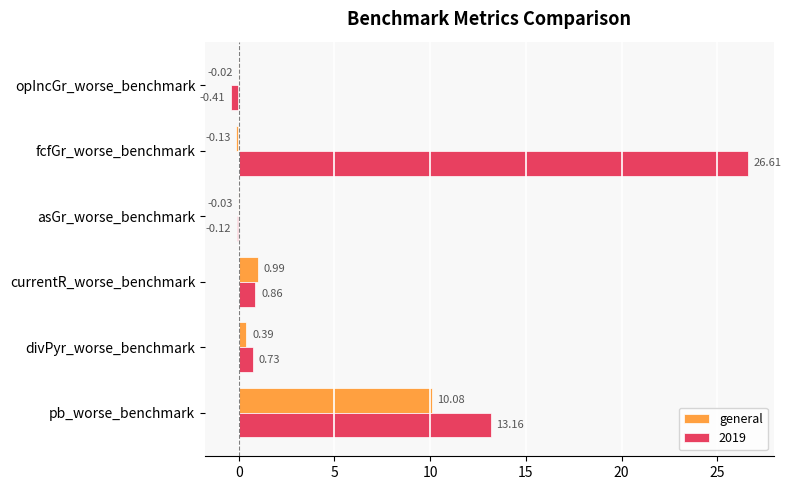

At which label is 2019 closest to 13?

pb_worse_benchmark